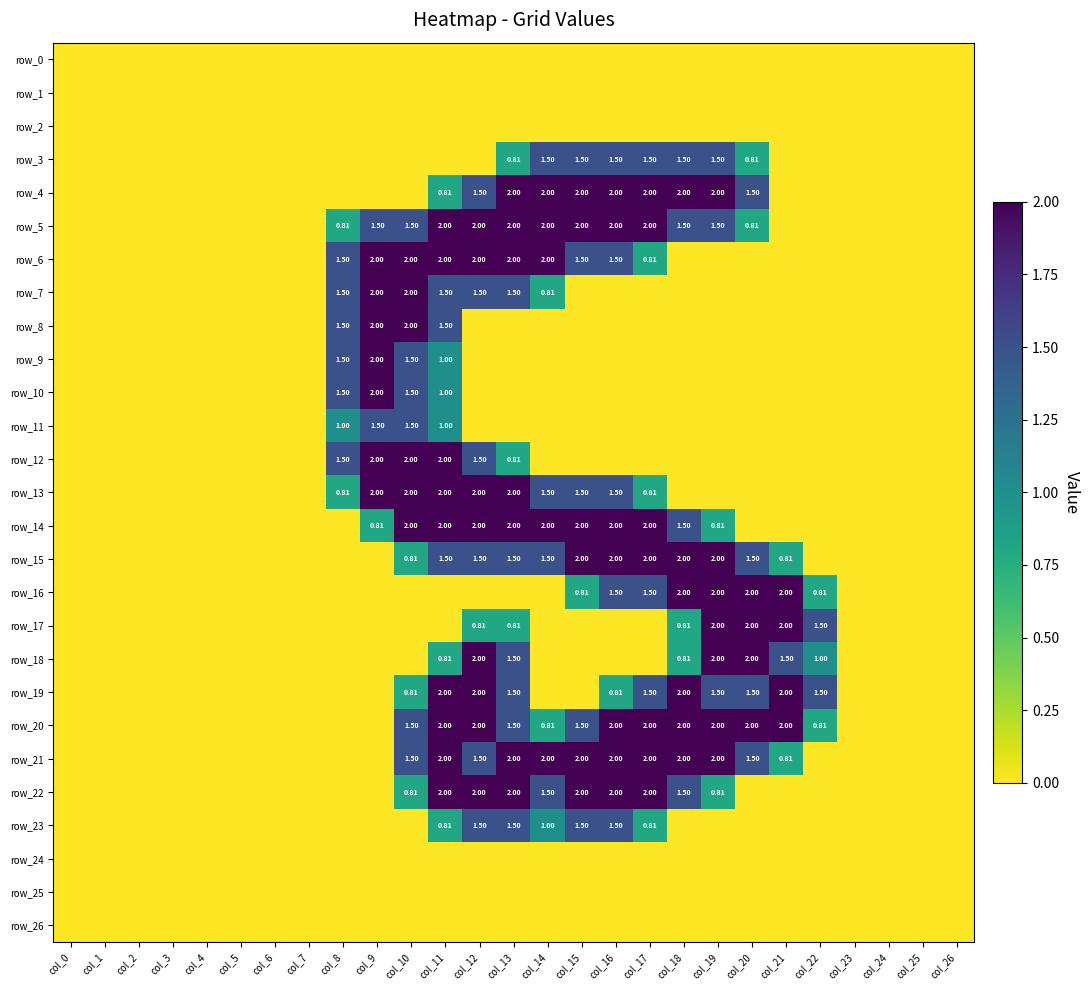

Which series has the largest total across all categories?

row_20